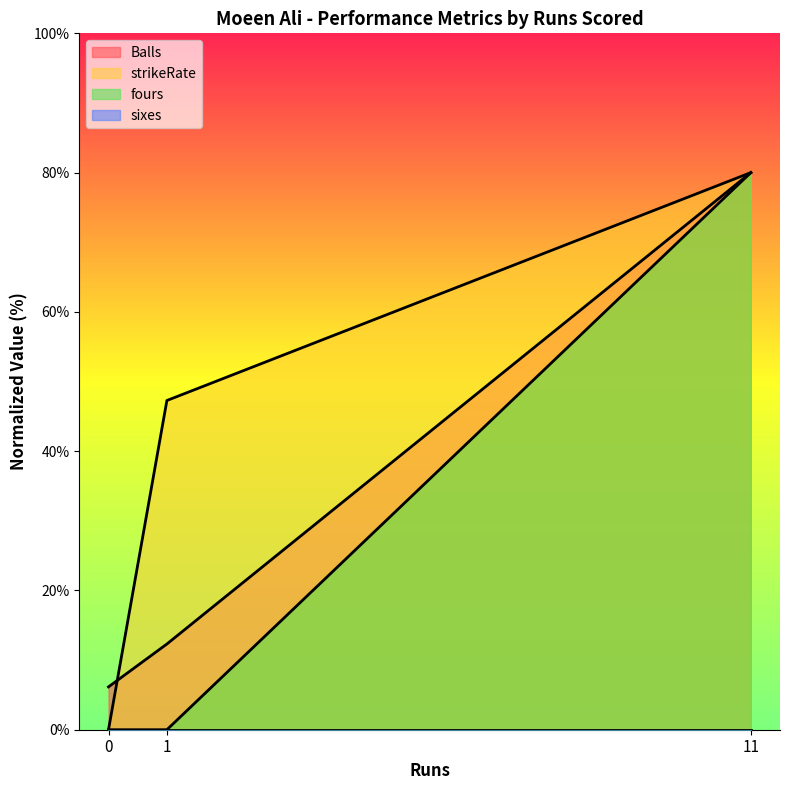

Which series changed the most between 0 and 1?

strikeRate